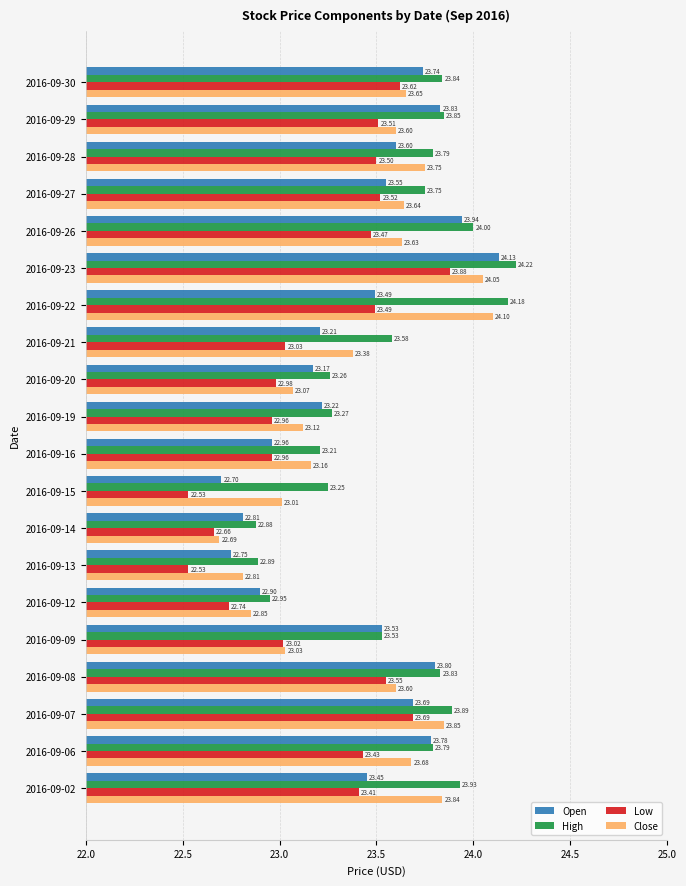

Count the number of categories in the chart.

20